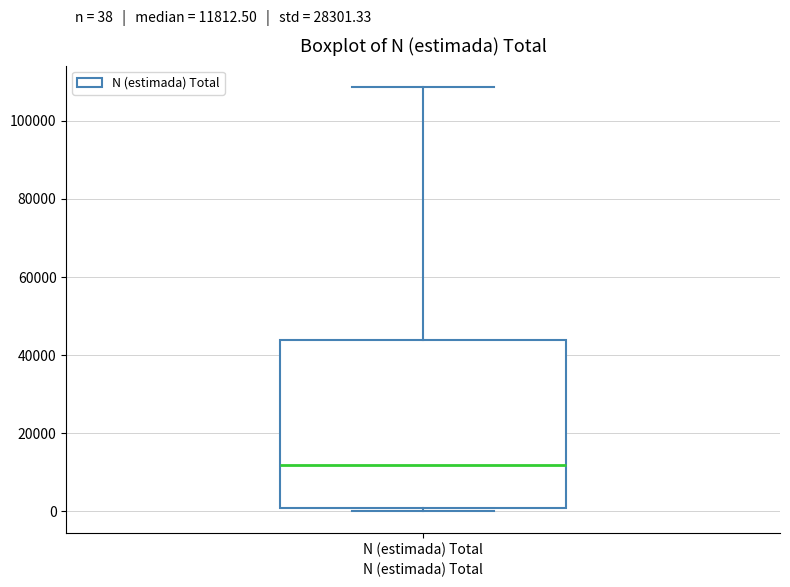

Read this box plot against the y-axis: the position of the median line, the range covered by the box, and the ends of both whiskers. The values are not printed on the chart, so give them approximately, as read against the axis.

median 12000, box 0 to 44000, whiskers 0 (just below the box's lower edge) to 108000